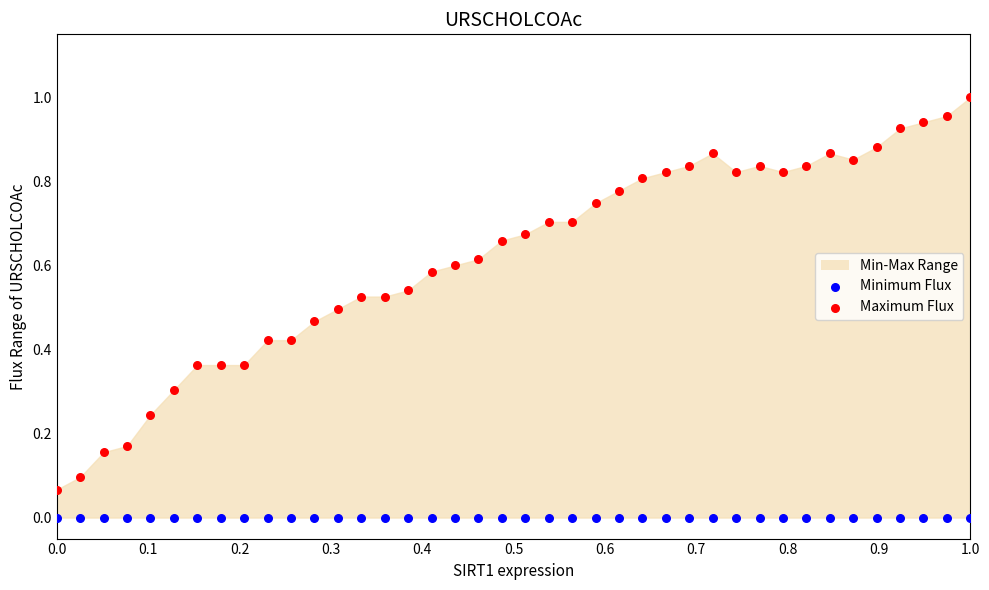

Which series reaches the minimum Y coordinate?

Minimum Flux